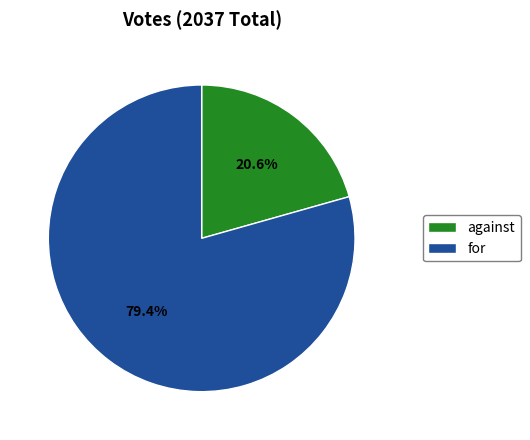

Approximately how many times larger is the value at against compared to for?

0.3